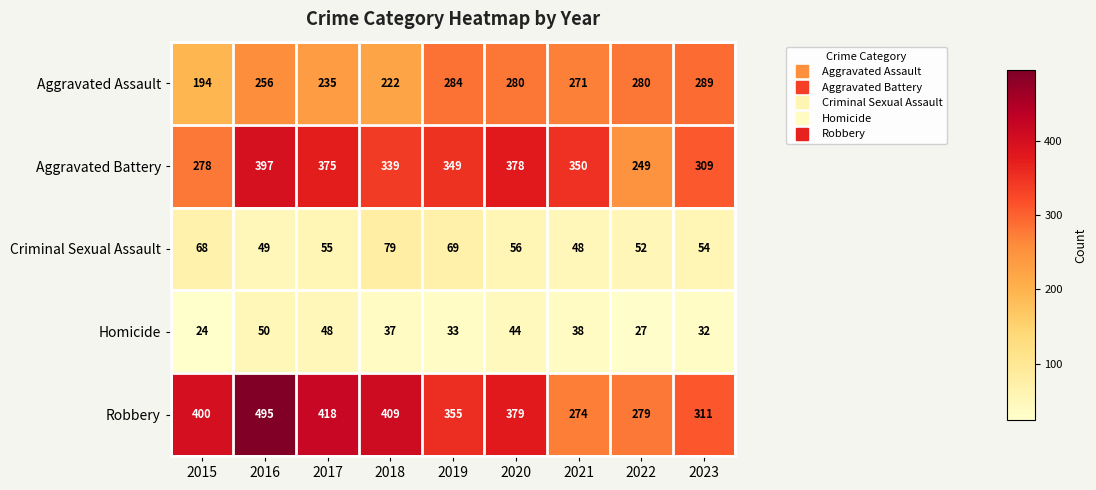

Which series changed the most between 2021 and 2023?

Aggravated Battery